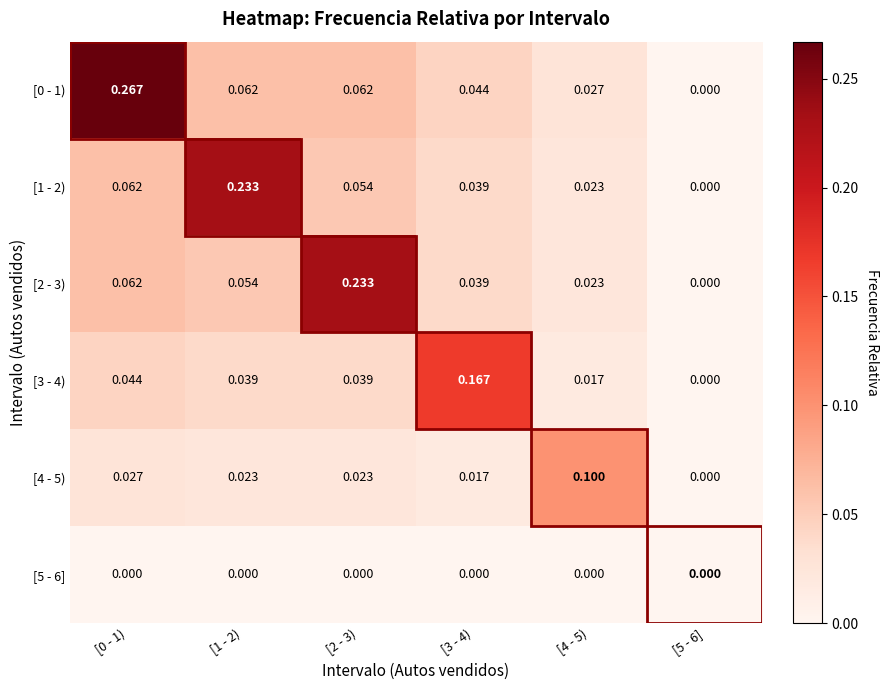

Is the value of [5 - 6] at [4 - 5) greater than the value of [4 - 5) at [1 - 2)?

No